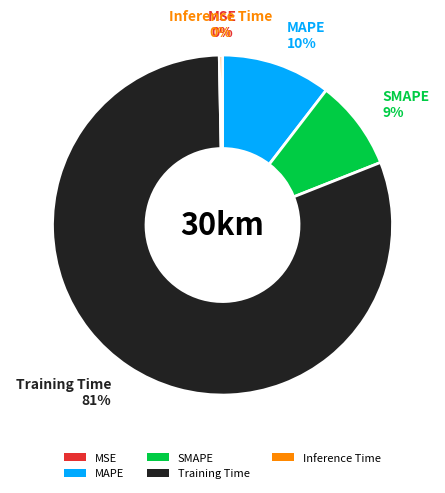

Does any single category account for the majority?

Yes